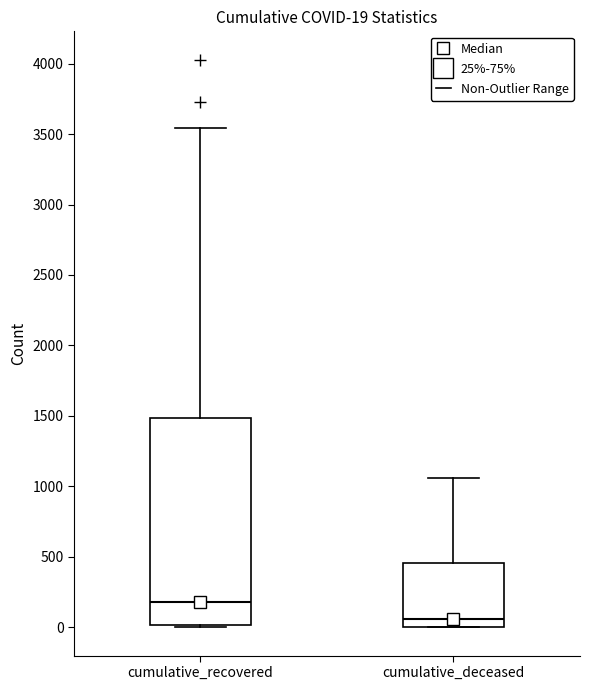

Which box's median line is the highest?

cumulative_recovered